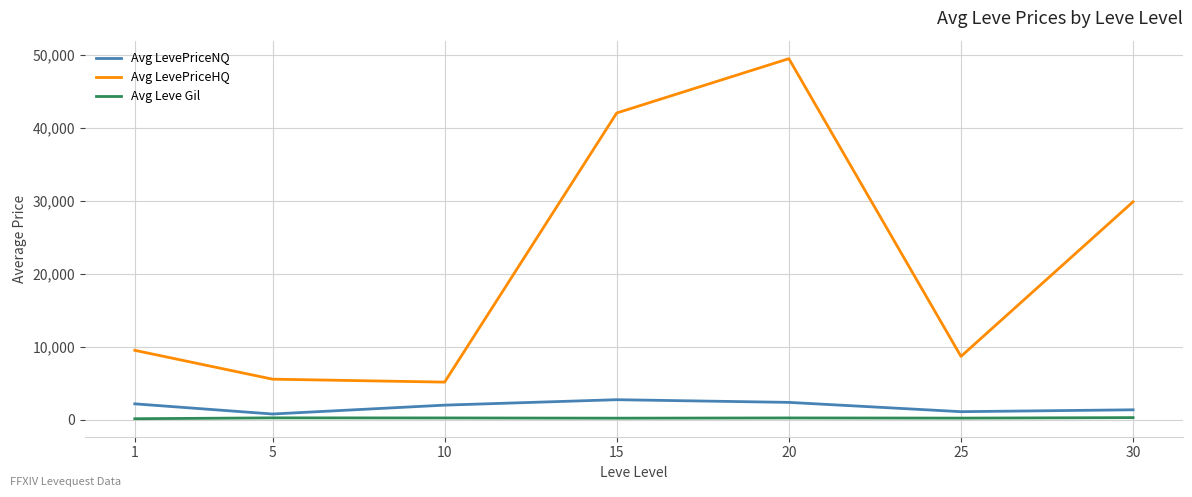

How many lines are shown in the chart?

3